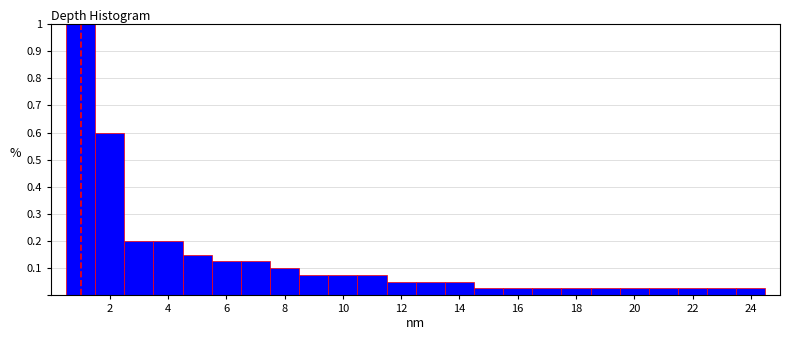

Reading left to right, transcribe this chart: for each bar, give the range it covers on the x-axis and its height. Neither the bar edges nor the heights are printed on the chart, so give them approximately, as read against the axes.

0.5 to 1.5: 1.00
1.5 to 2.5: 0.60
2.5 to 3.5: 0.20
3.5 to 4.5: 0.20
4.5 to 5.5: 0.15
5.5 to 6.5: 0.13
6.5 to 7.5: 0.13
7.5 to 8.5: 0.10
8.5 to 9.5: 0.08
9.5 to 10.5: 0.08
10.5 to 11.5: 0.08
11.5 to 12.5: 0.05
12.5 to 13.5: 0.05
13.5 to 14.5: 0.05
14.5 to 15.5: 0.03
15.5 to 16.5: 0.03
16.5 to 17.5: 0.03
17.5 to 18.5: 0.03
18.5 to 19.5: 0.03
19.5 to 20.5: 0.03
20.5 to 21.5: 0.03
21.5 to 22.5: 0.03
22.5 to 23.5: 0.03
23.5 to 24.5: 0.03